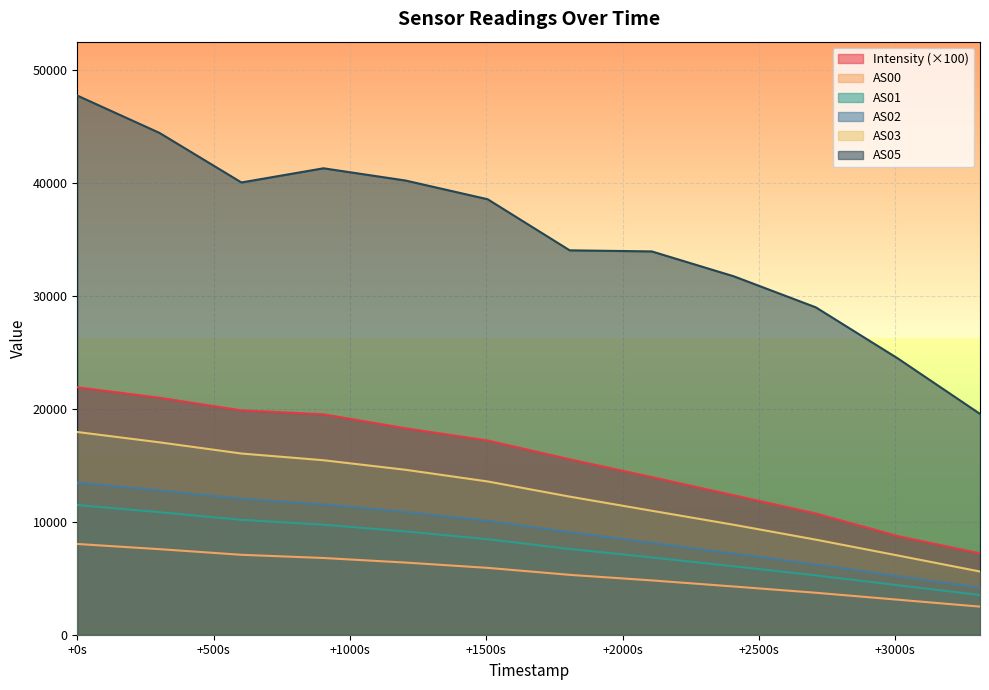

Which series has the largest total across all categories?

AS05